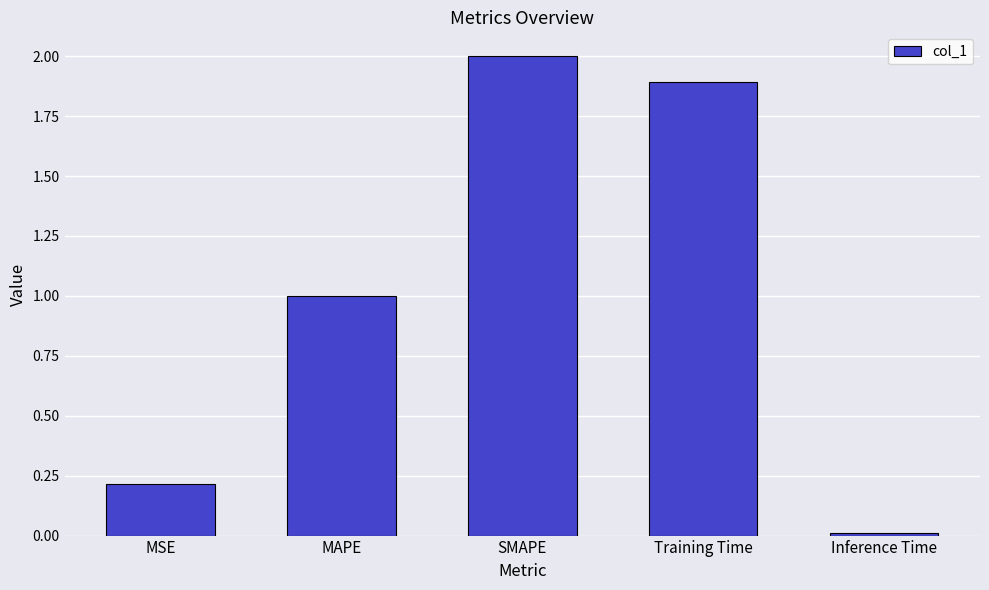

What is the label of the 4th bar from the left?

Training Time